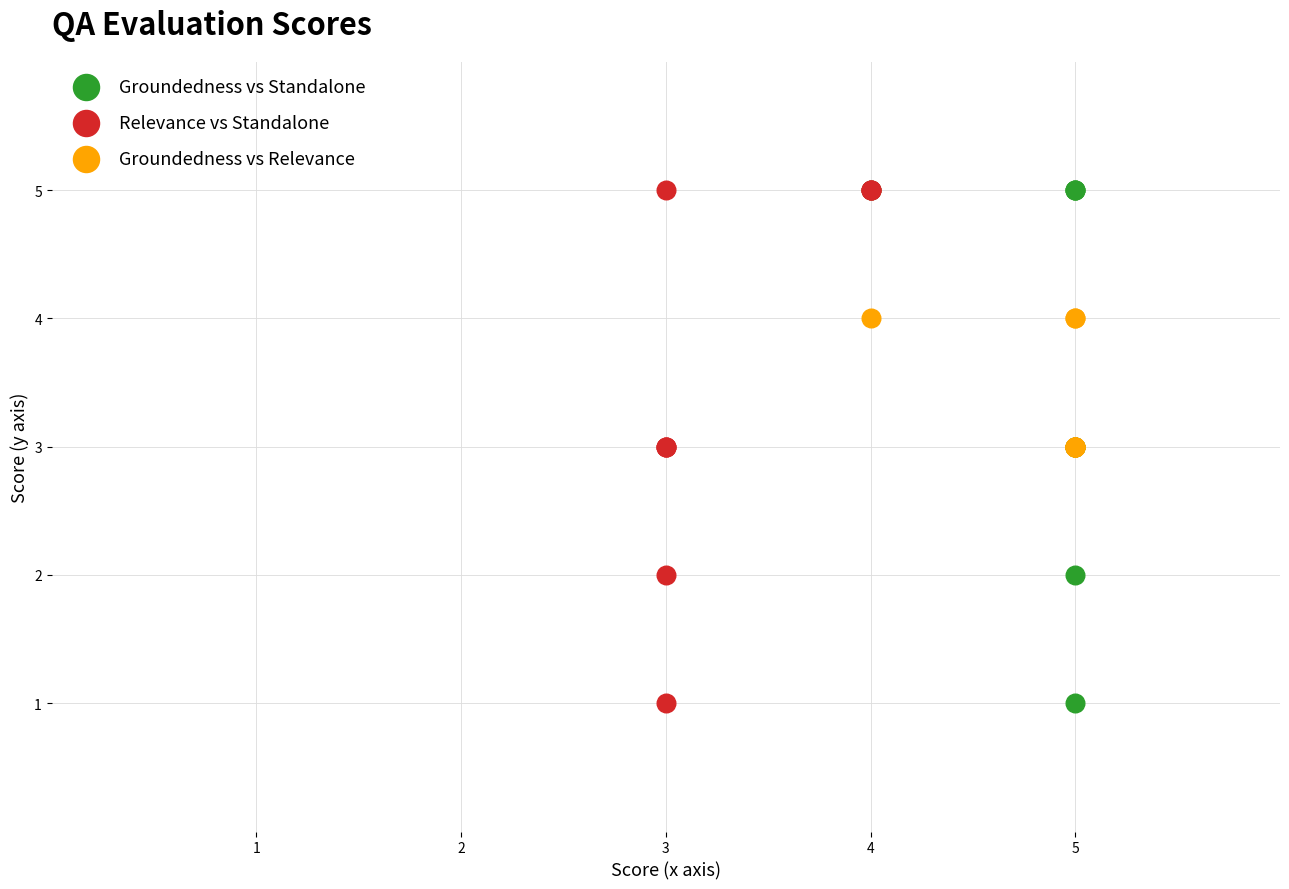

What are all the series names shown in the legend?

Groundedness vs Standalone, Relevance vs Standalone, Groundedness vs Relevance